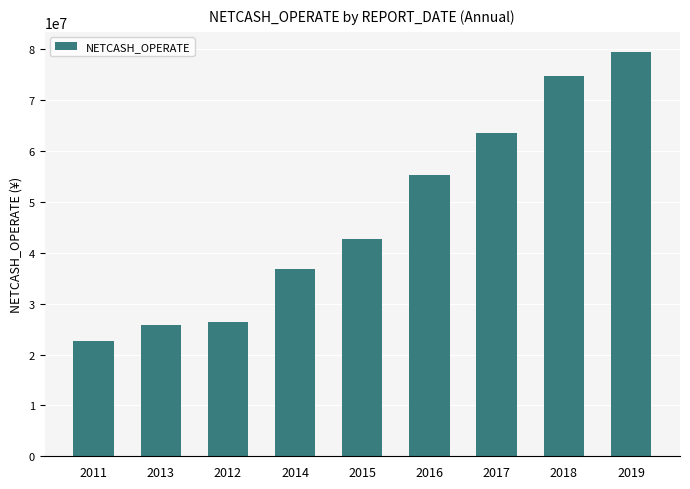

What is the value of the 3rd bar from the left?

26414065.1